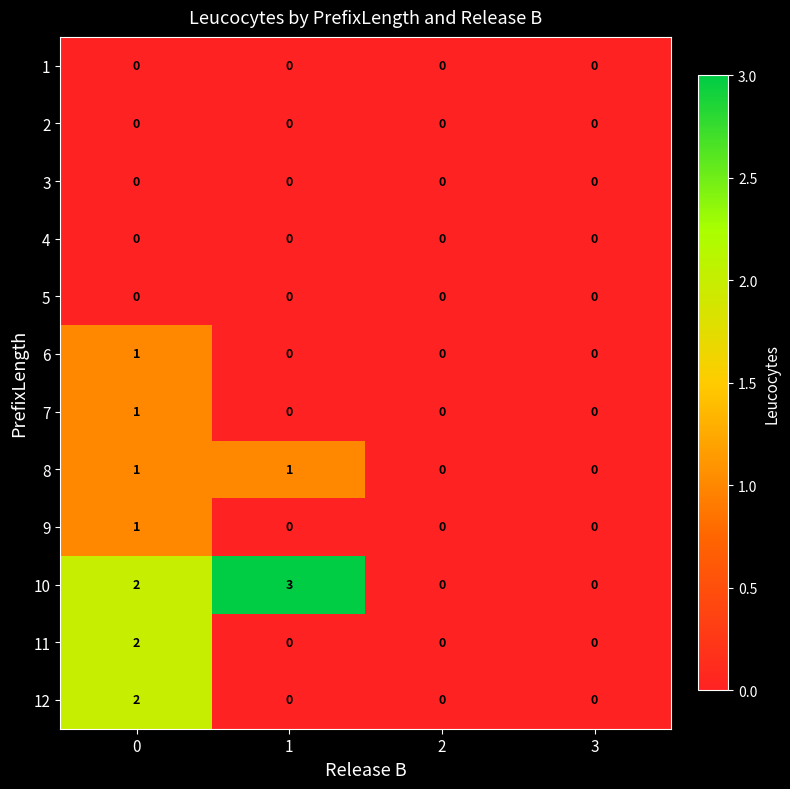

Which series has the largest total across all categories?

10